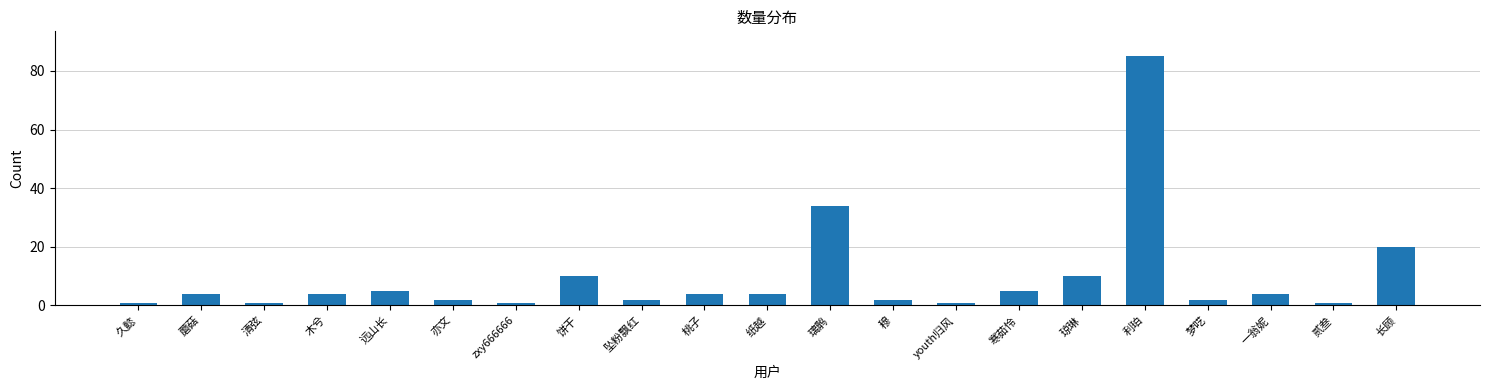

Reading left to right, extract all data points from this chart.

1	4	1	4	5	2	1	10	2	4	4	34	2	1	5	10	85	2	4	1	20